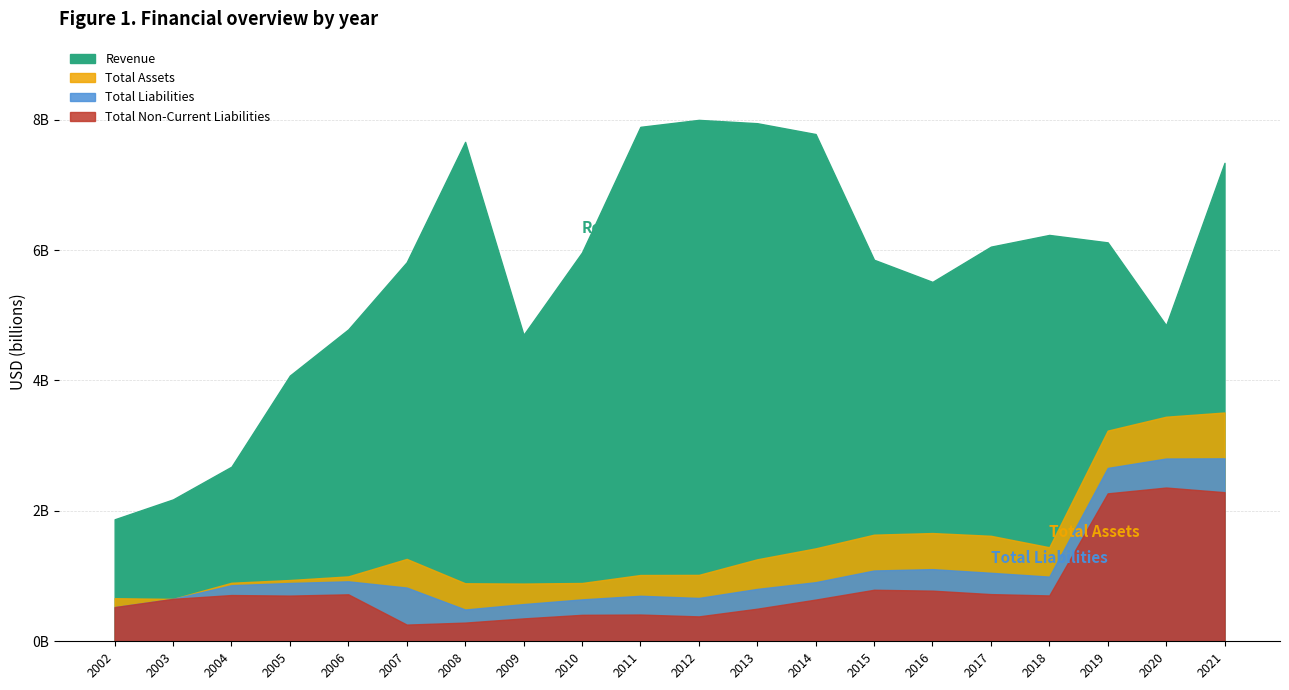

True or false: Total Liabilities and Total Non-Current Liabilities intersect in this chart.

False